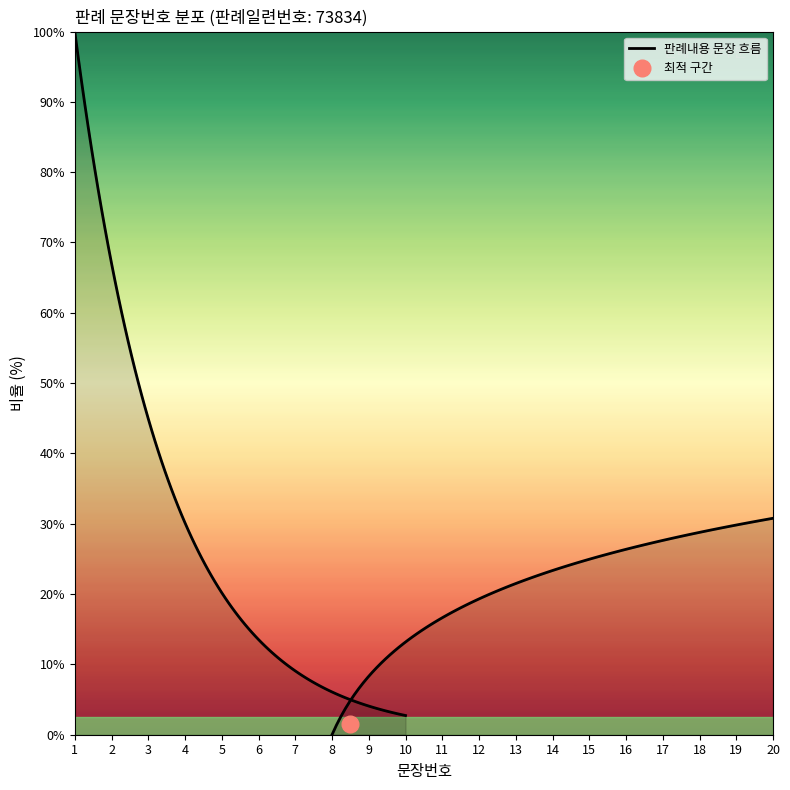

The chart shows a value of 9 at 9. True or false?

True